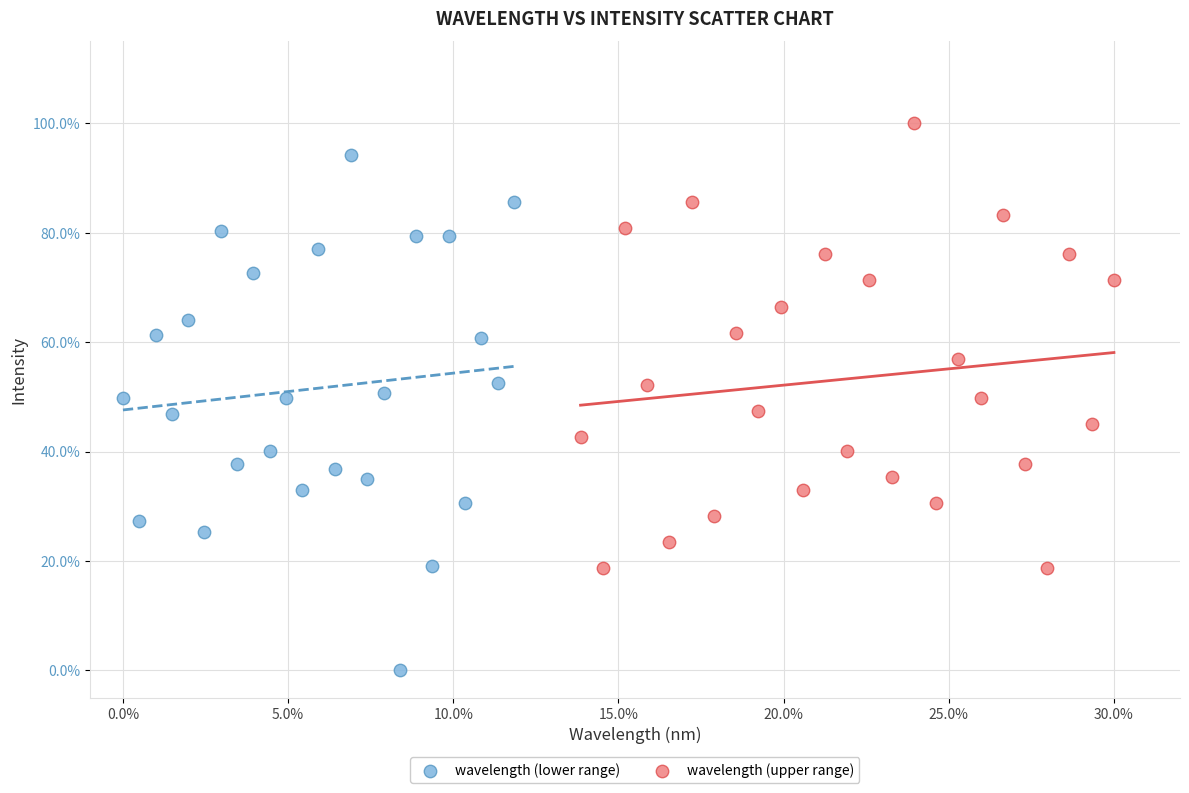

Which series reaches the minimum Y coordinate?

wavelength (lower range)